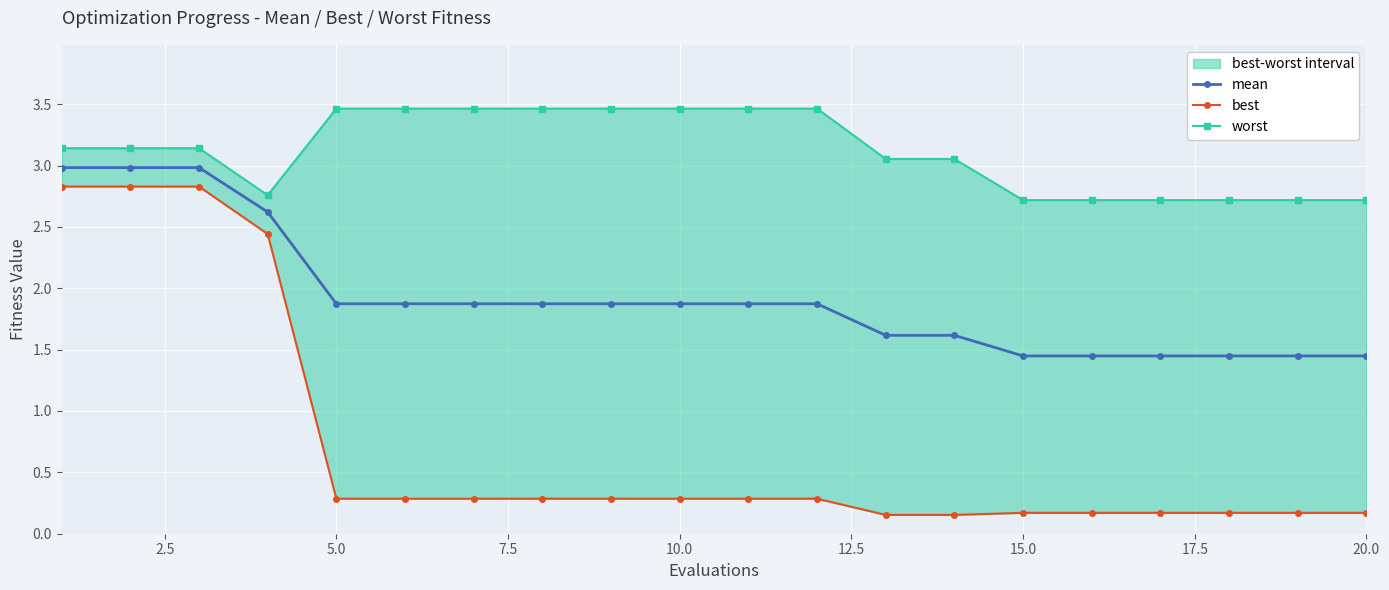

List the series in order of their overall mean, lowest first.

best, mean, worst